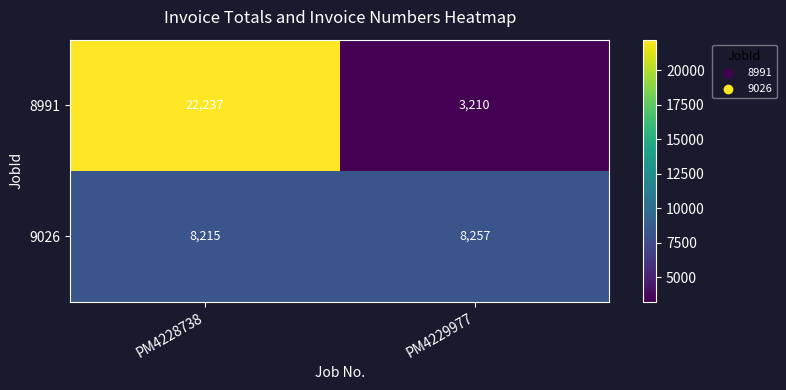

At PM4228738, list the series in order from smallest to largest.

9026, 8991